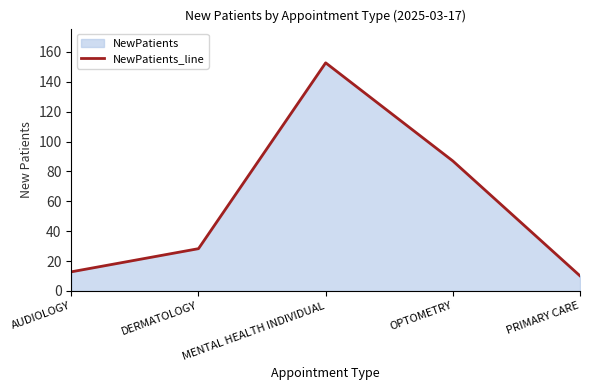

Between AUDIOLOGY and PRIMARY CARE, which is larger?

AUDIOLOGY